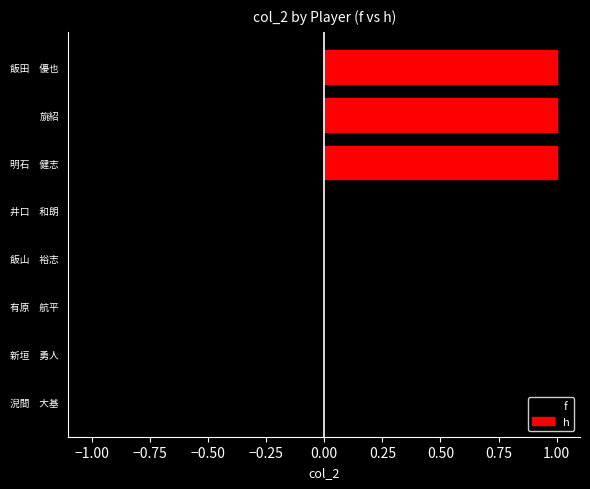

What is the difference between the second highest and minimum values?

1